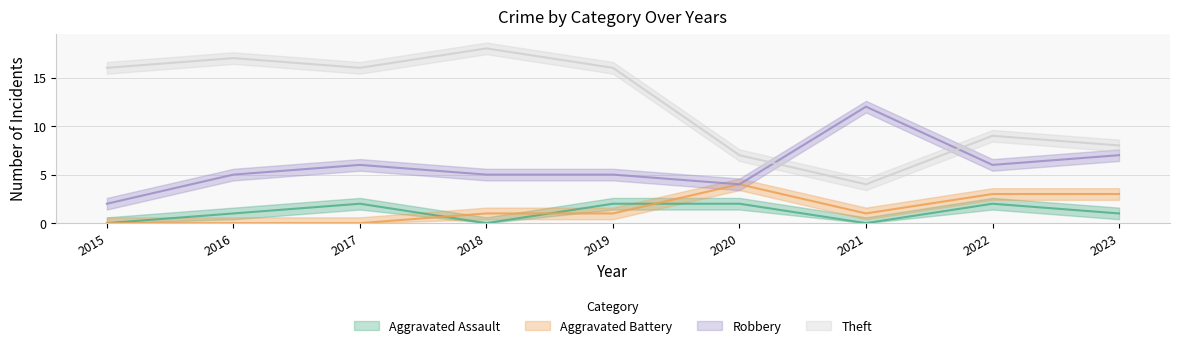

True or false: Robbery and Aggravated Battery cross at least once.

False